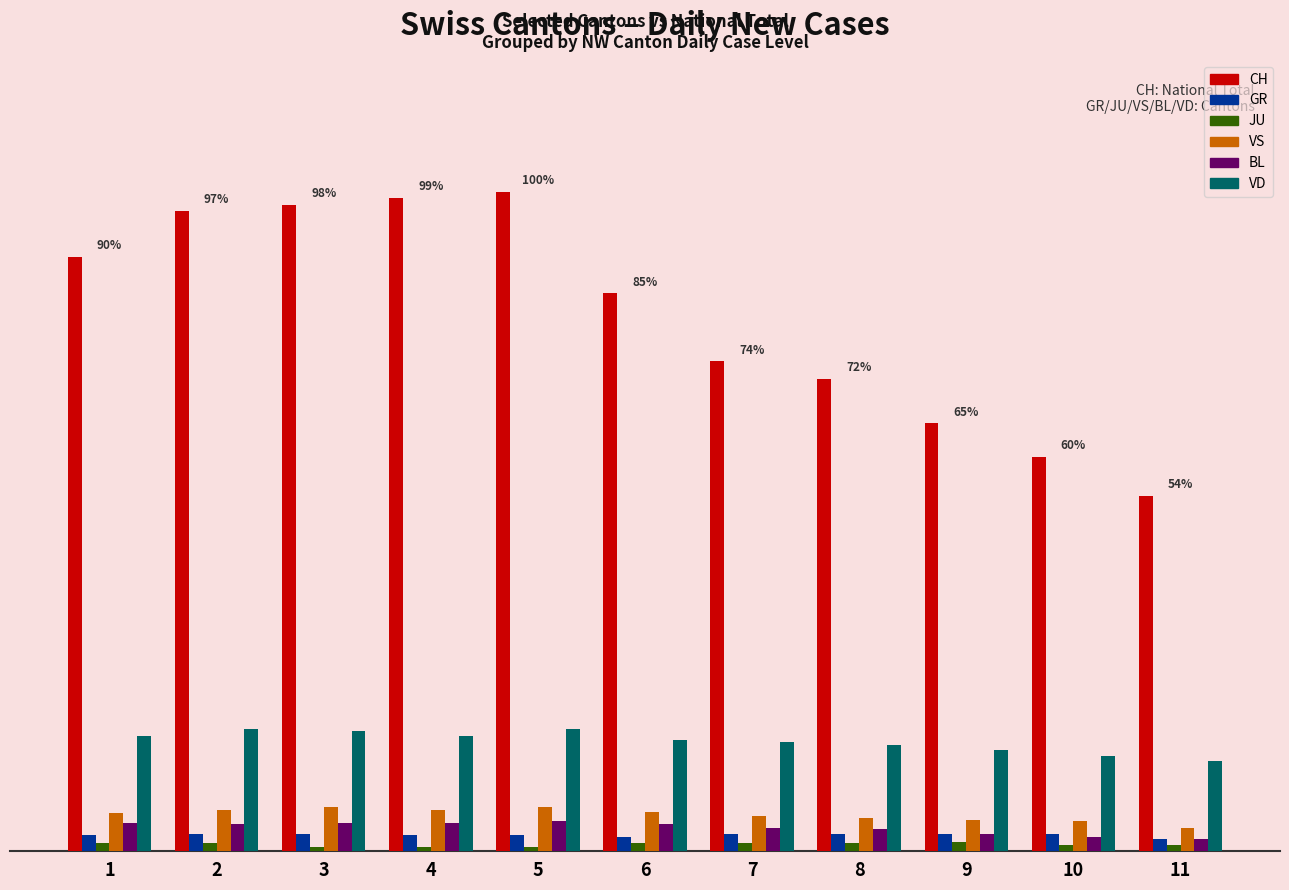

At how many categories does at least one series exceed 10?

11